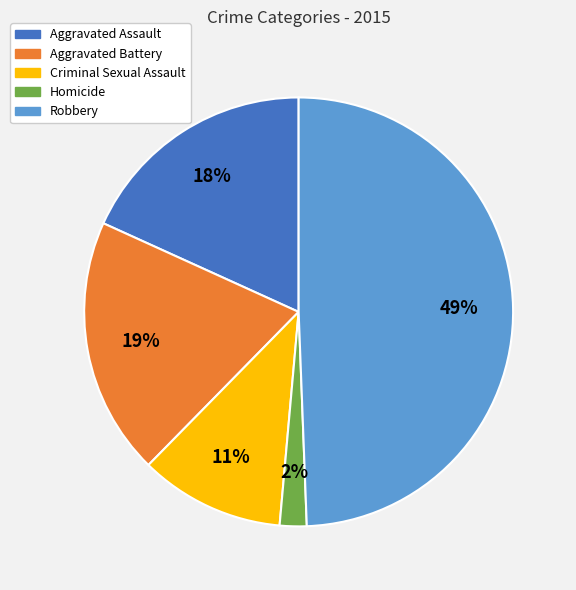

To the nearest percent, what portion does Criminal Sexual Assault represent?

11%